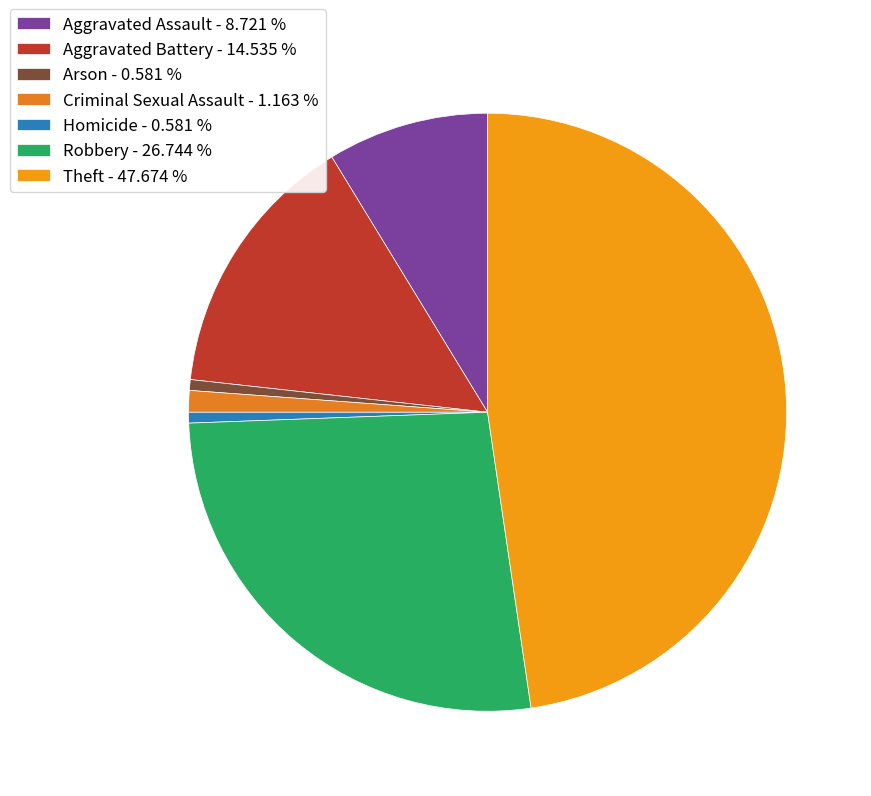

Is it true that Theft is 57% of the pie?

False